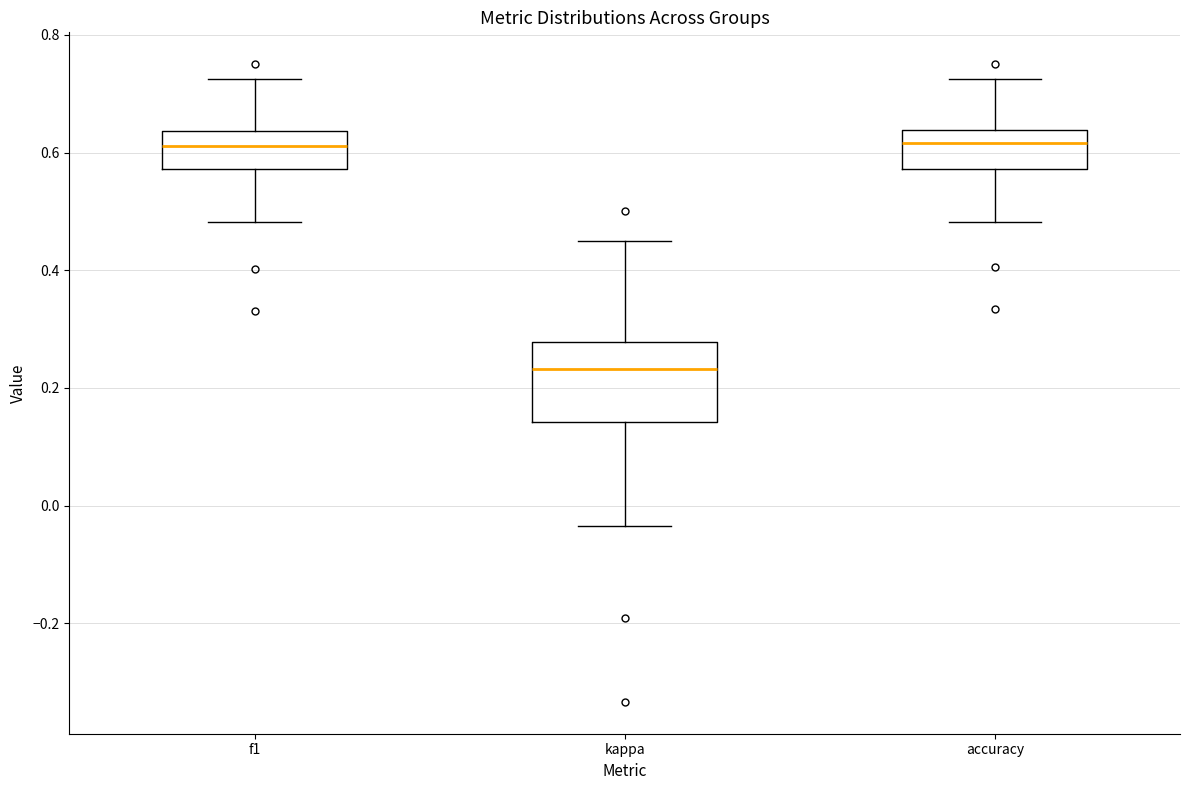

Reading left to right, transcribe this box plot: for each box, give where its median line is, the range the box spans, and where its two whiskers end, as read against the y-axis. The values are not printed on the chart, so give them approximately, as read against the axis.

f1: median 0.62, box 0.58 to 0.64, whiskers 0.48 to 0.72
kappa: median 0.24, box 0.14 to 0.28, whiskers -0.04 to 0.46
accuracy: median 0.62, box 0.58 to 0.64, whiskers 0.48 to 0.72